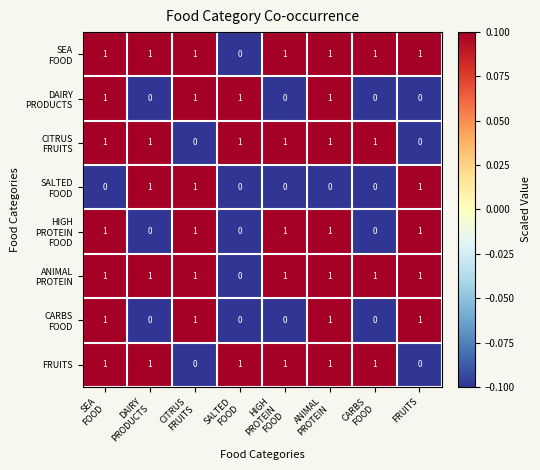

What is the sum of all FRUITS values?

6